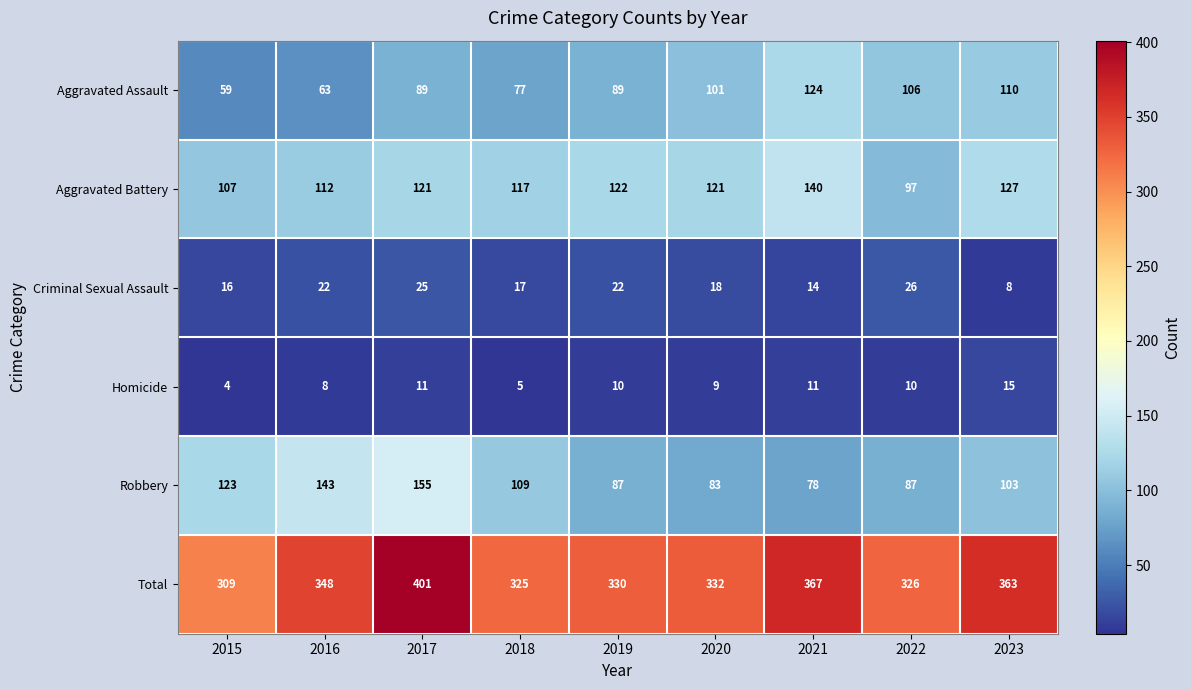

How many series are shown in this chart?

6